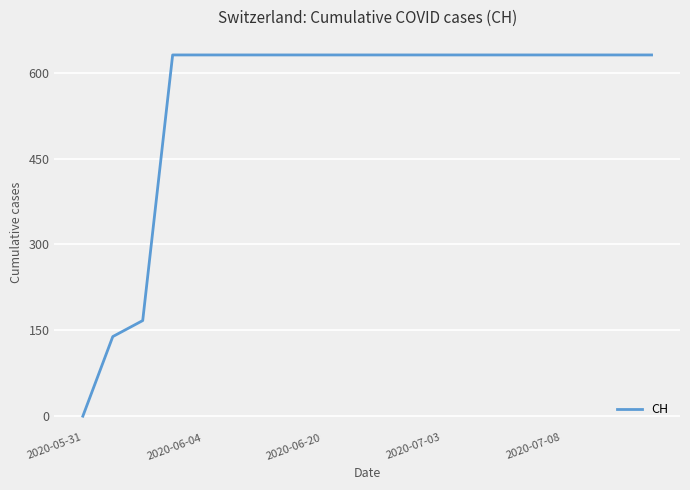

What is the difference between the maximum and second lowest values?

492